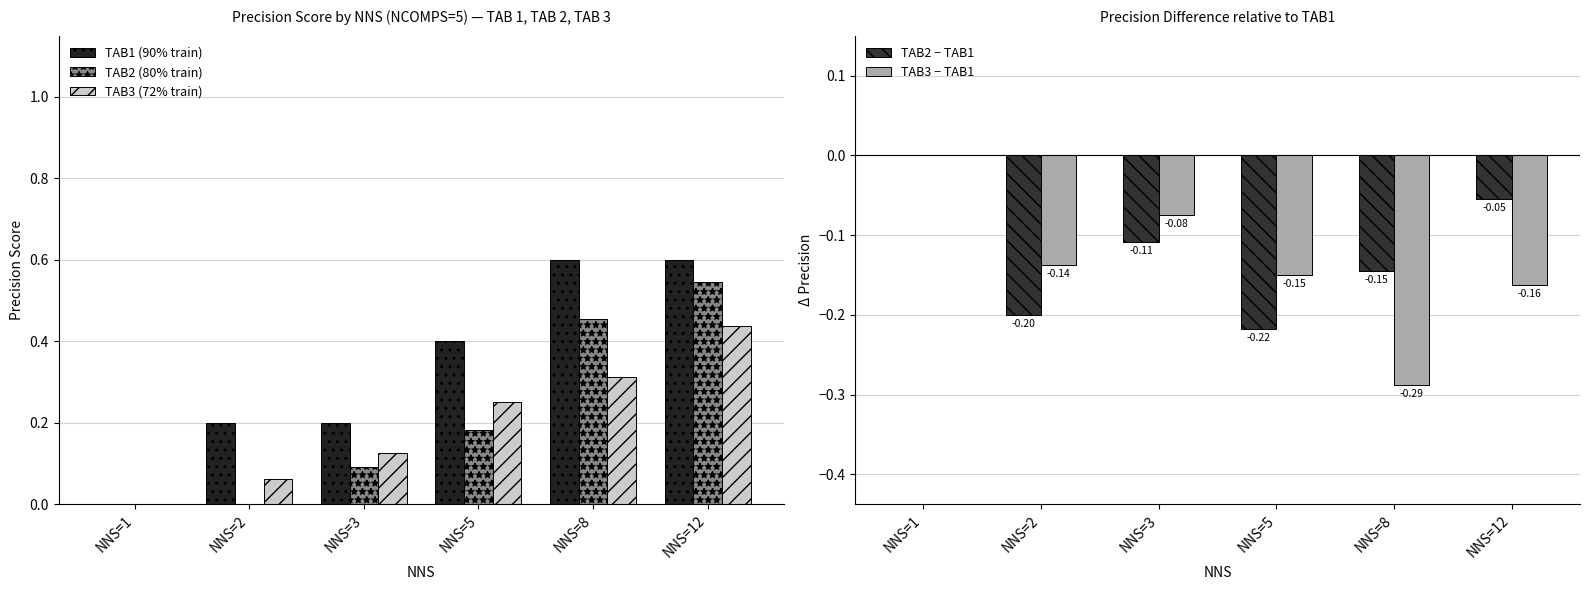

Rank the categories by TAB2 − TAB1 value from highest to lowest.

NNS=1, NNS=12, NNS=3, NNS=8, NNS=2, NNS=5